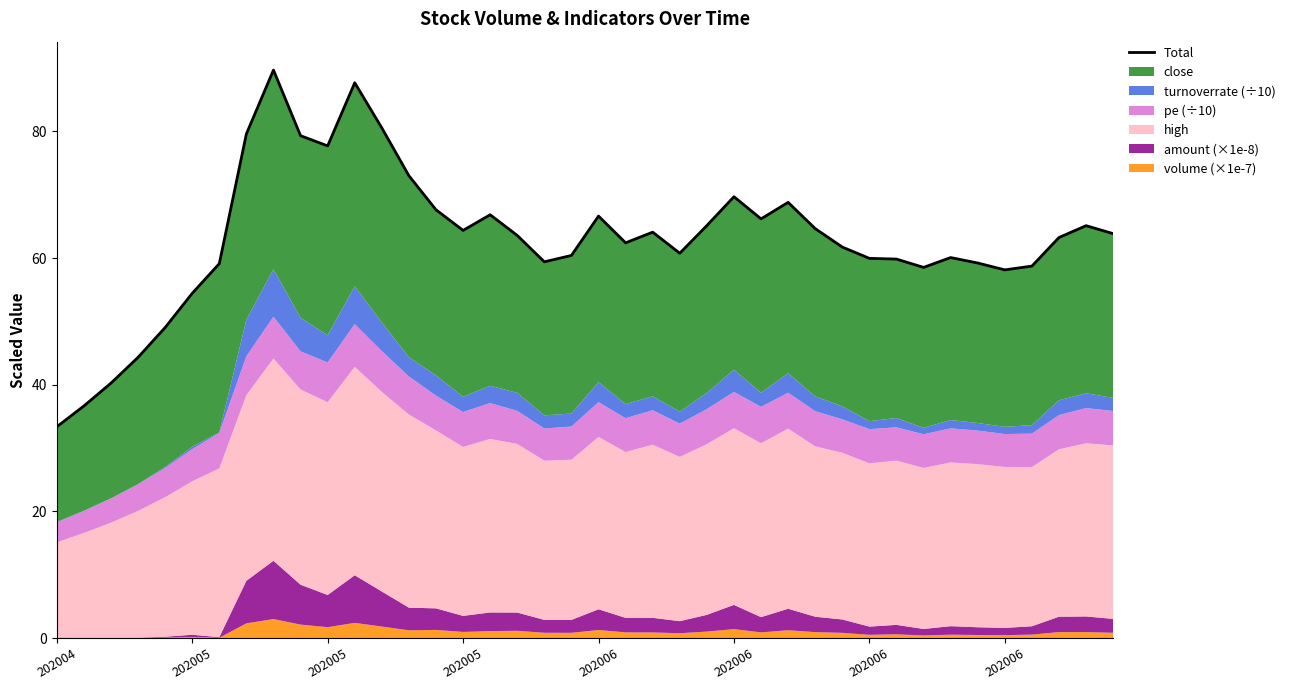

Approximately how many times larger is the value at 202005 compared to 202005?

1.4